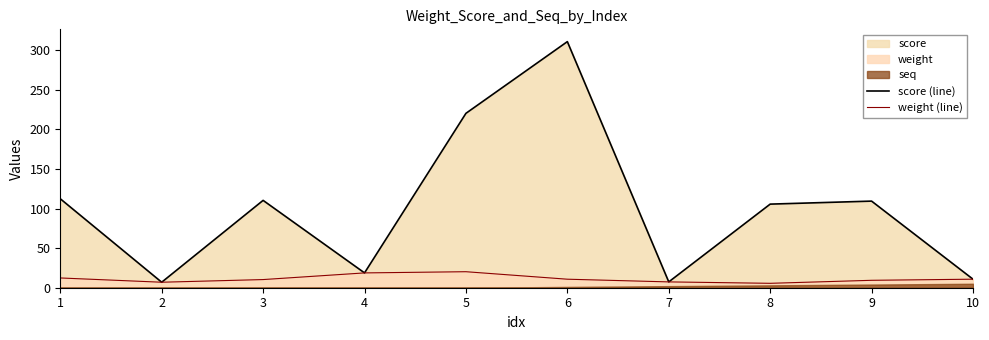

What is the difference between the second highest and second lowest values in the score (line) series?

212.9